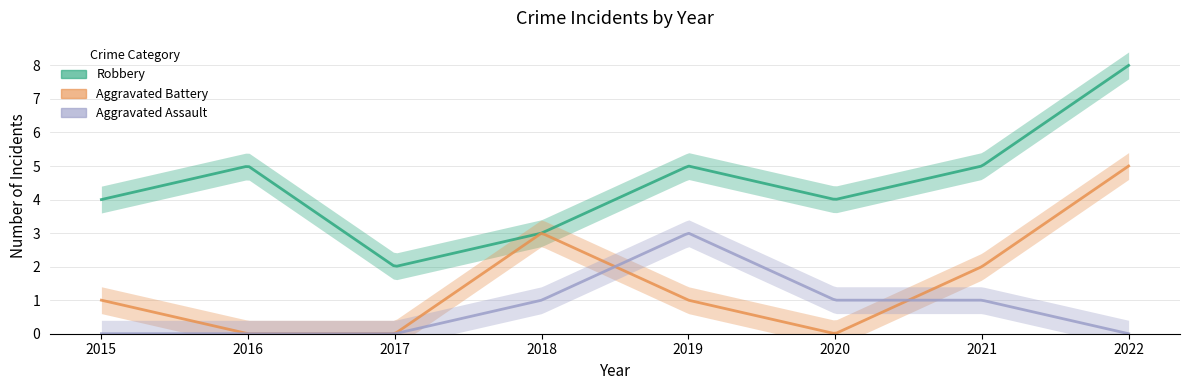

What are all the series names shown in the legend?

Robbery, Aggravated Battery, Aggravated Assault